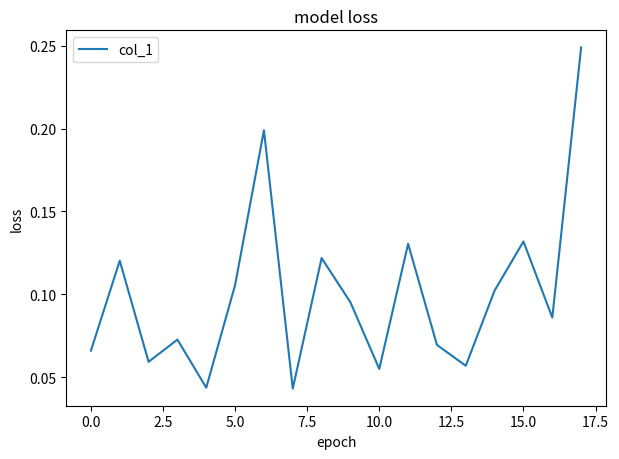

Reading left to right, transcribe all the data shown in this chart.

0.1	0.1	0.1	0.1	0.0	0.1	0.2	0.0	0.1	0.1	0.1	0.1	0.1	0.1	0.1	0.1	0.1	0.2